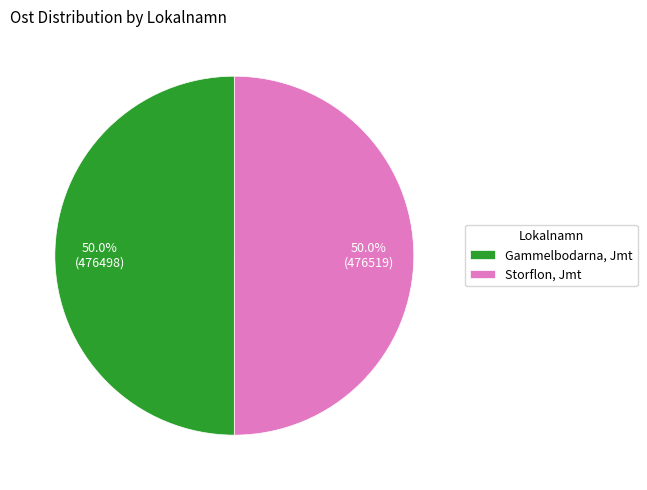

Approximately how many times larger is the value at Storflon, Jmt compared to Gammelbodarna, Jmt?

1.0